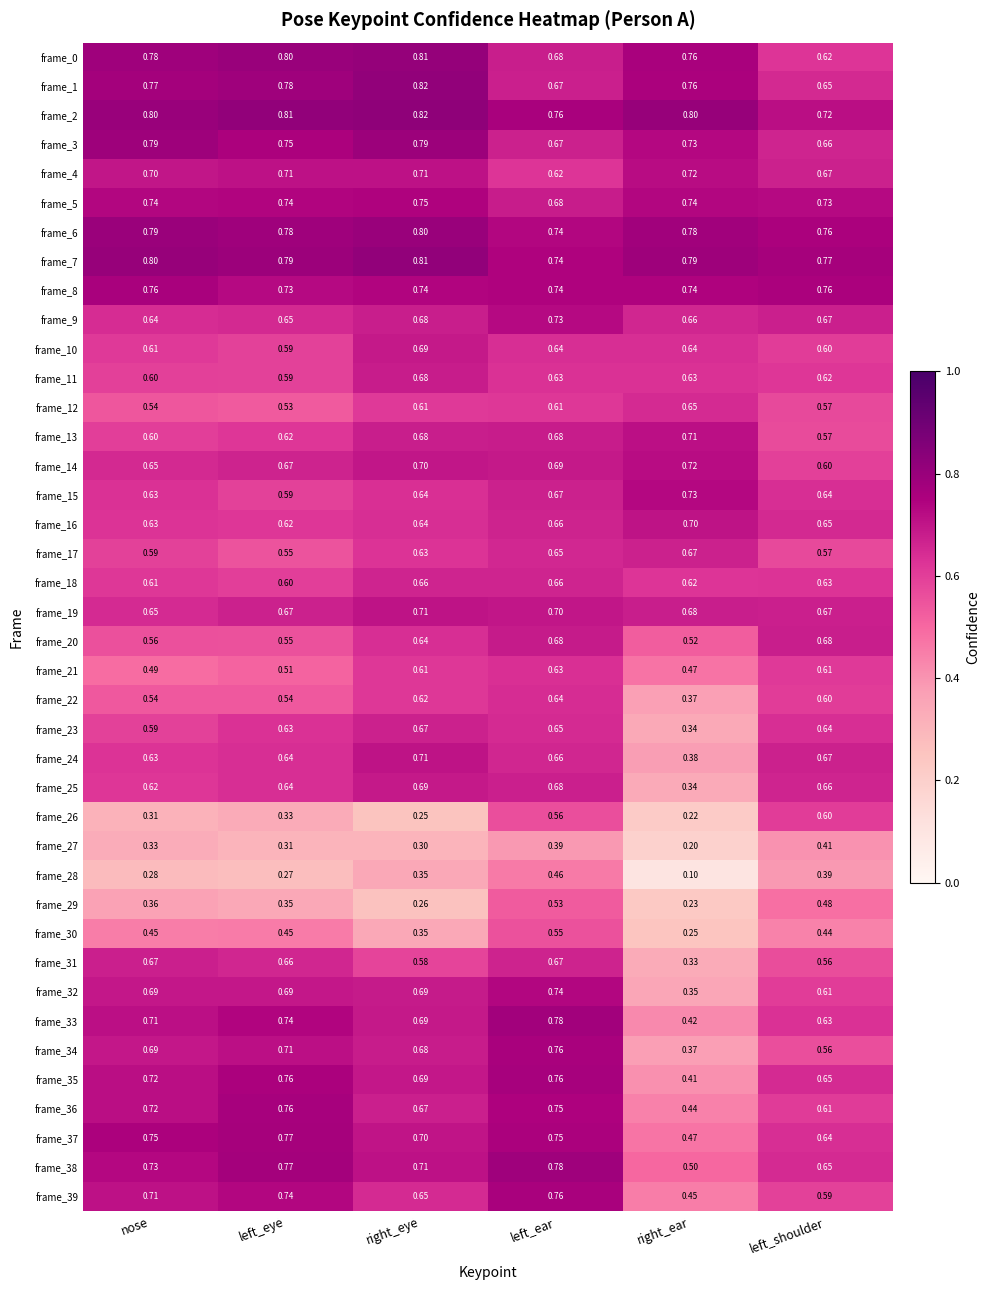

Is the value of frame_28 at left_ear greater than the value of frame_19 at right_eye?

No